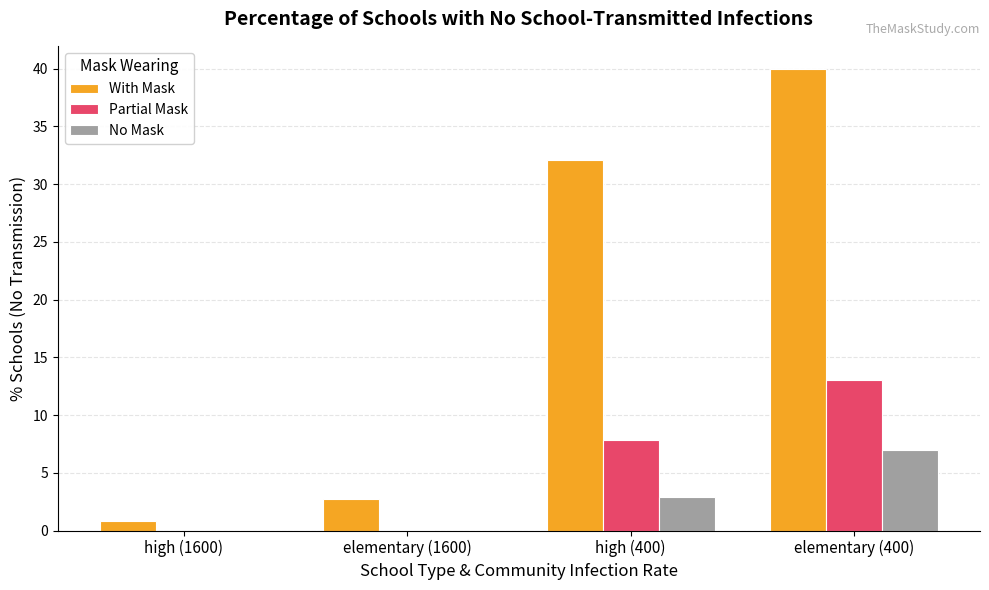

What are all the series names shown in the legend?

With Mask, Partial Mask, No Mask